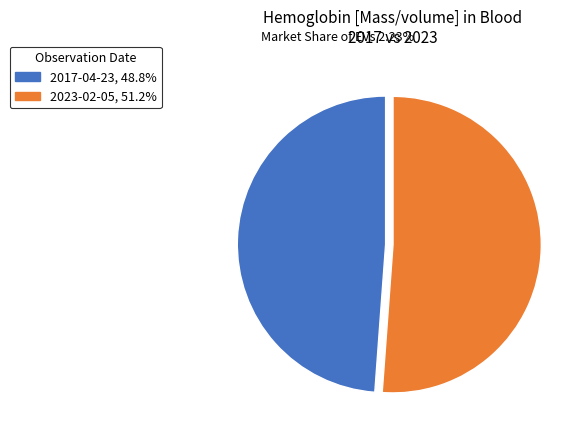

Is there a majority slice in this chart?

Yes